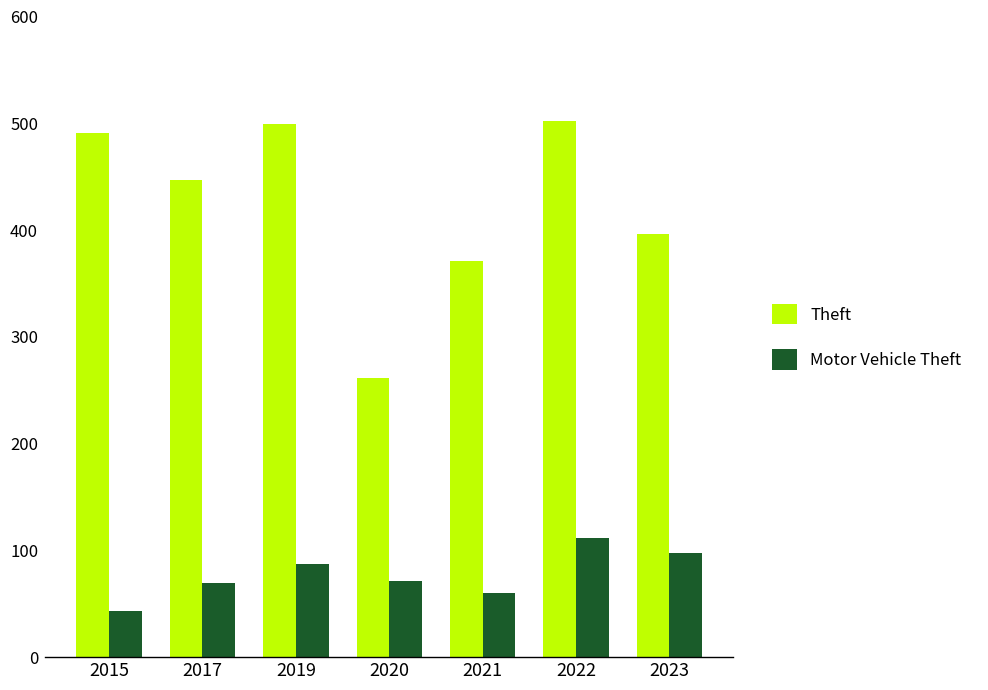

Which series has the largest range (max minus min)?

Theft